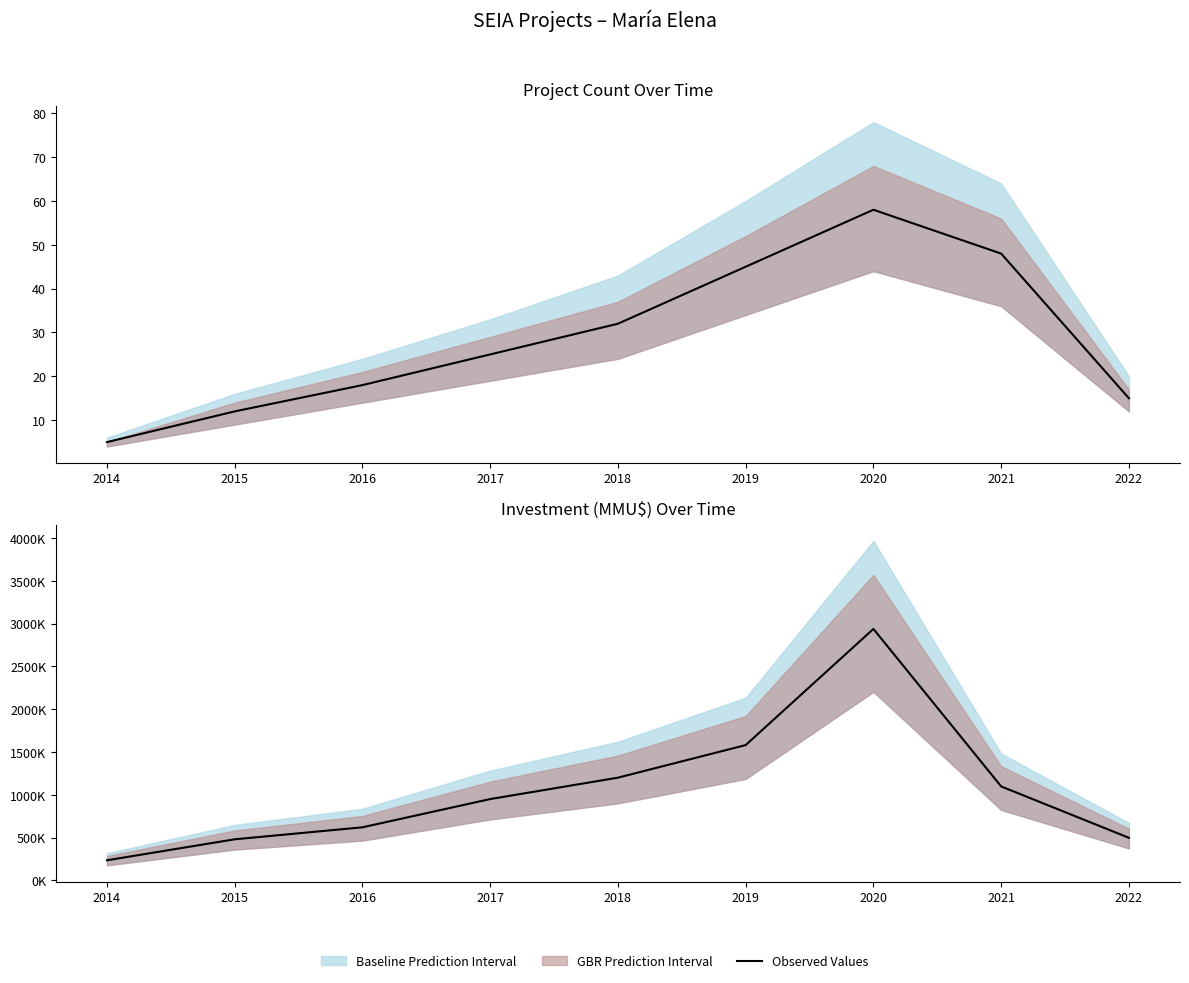

True or false: the data shows 2260717 at 2019.

False